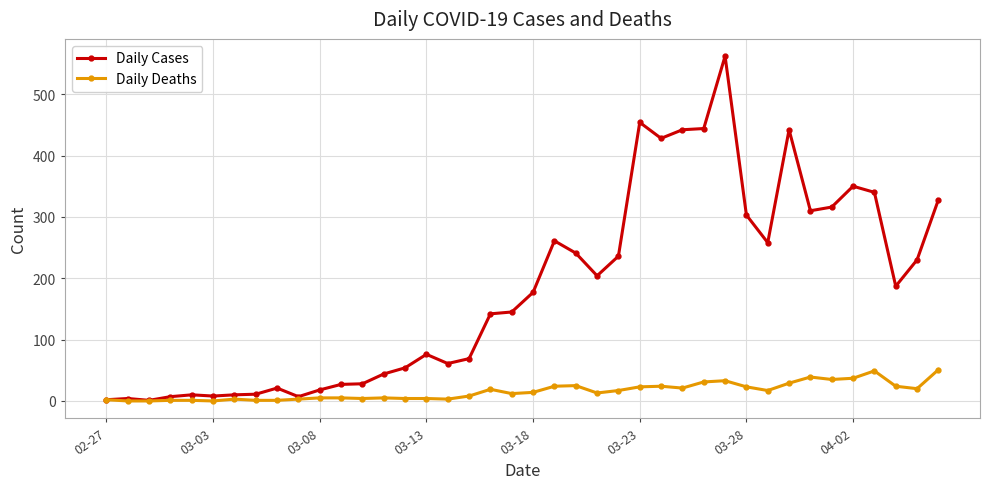

True or false: Daily Deaths has more than 1 interior local peaks.

True